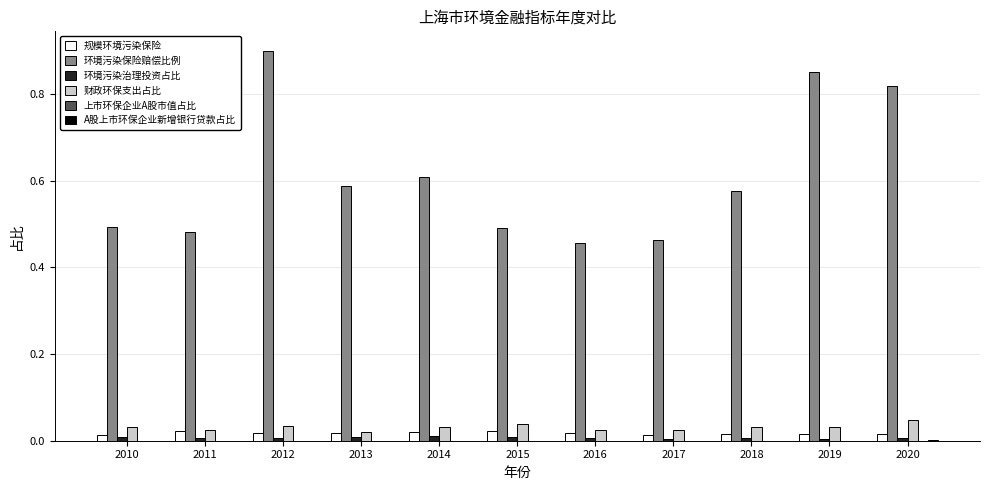

Which series changed the most between 2014 and 2019?

环境污染保险赔偿比例